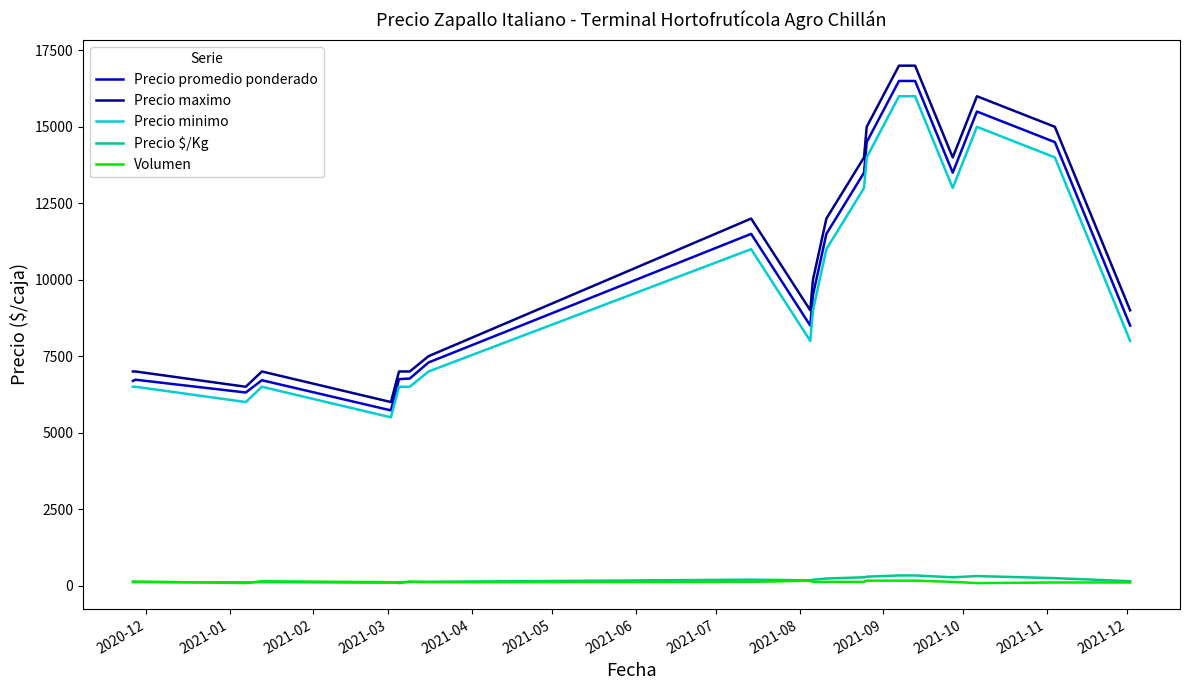

True or false: Precio minimo and Volumen intersect in this chart.

False